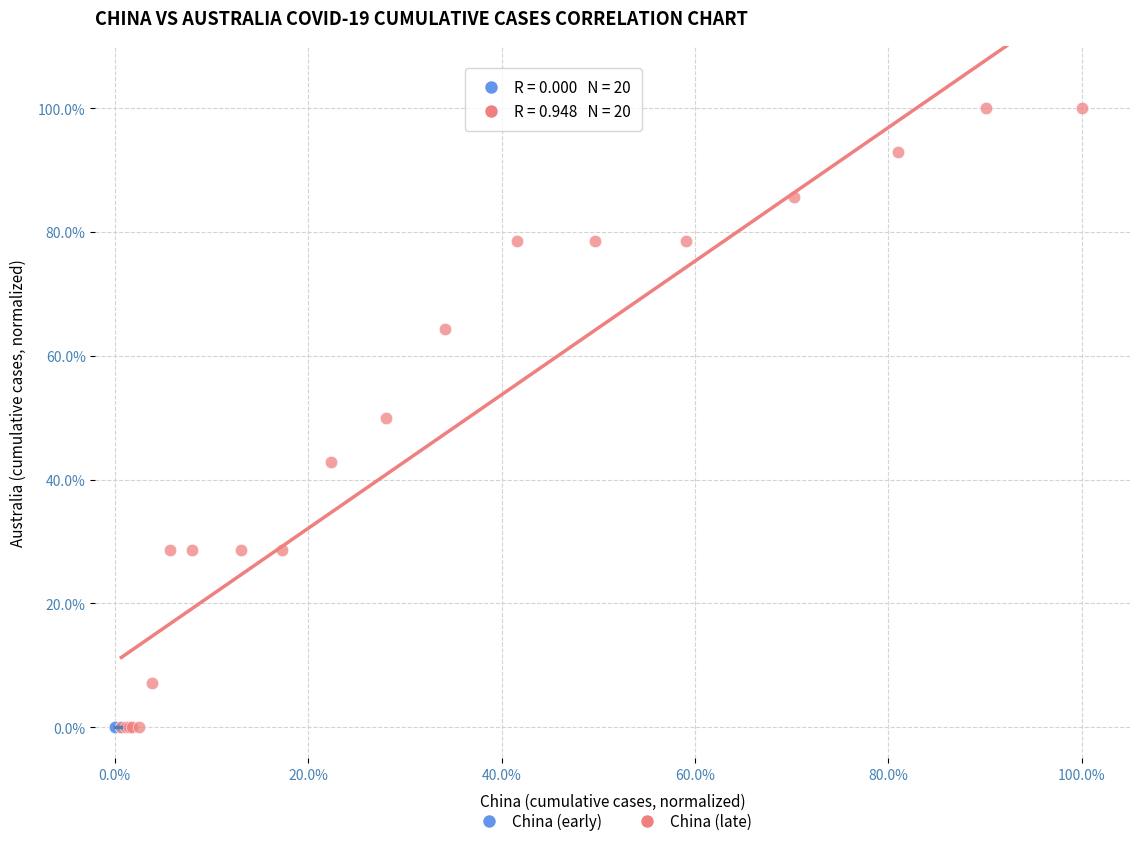

Which series reaches the maximum Y coordinate?

China (late)